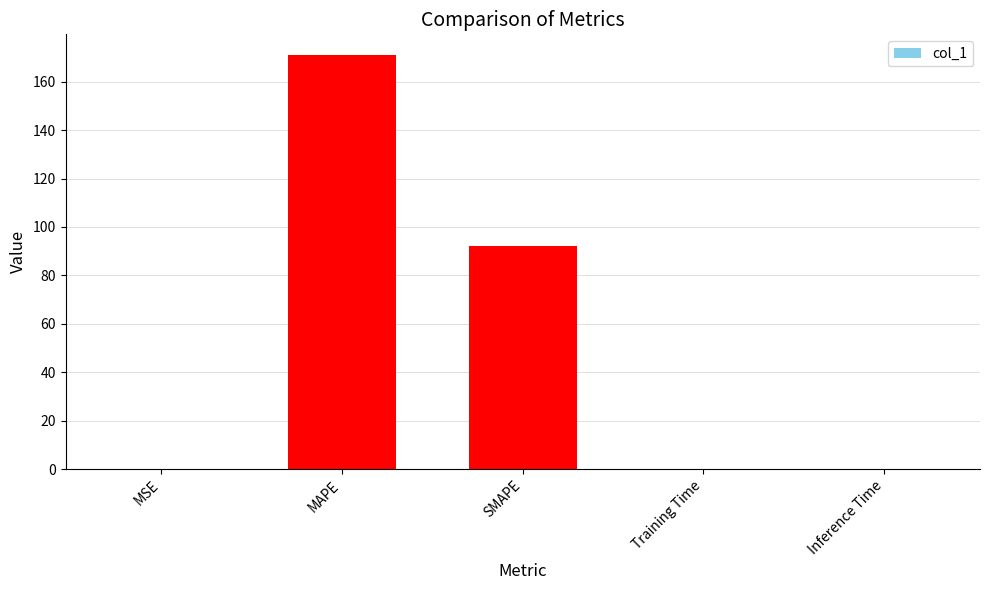

At which category does the chart reach its peak across all series?

MAPE